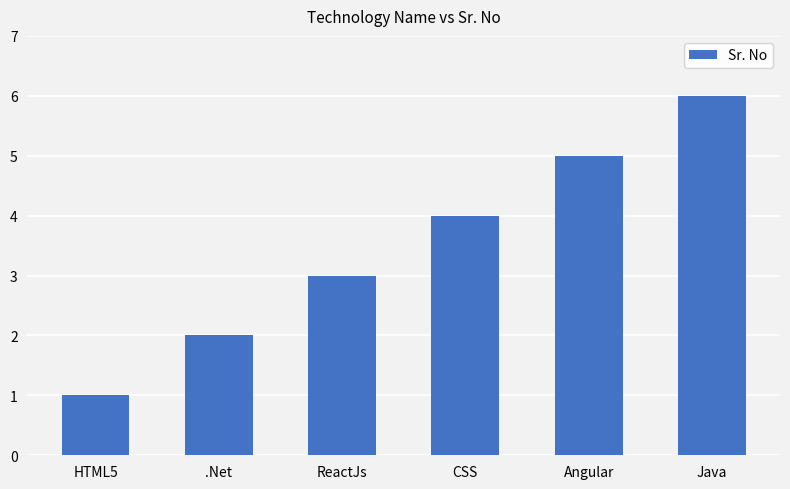

True or false: the data shows 6 at CSS.

False